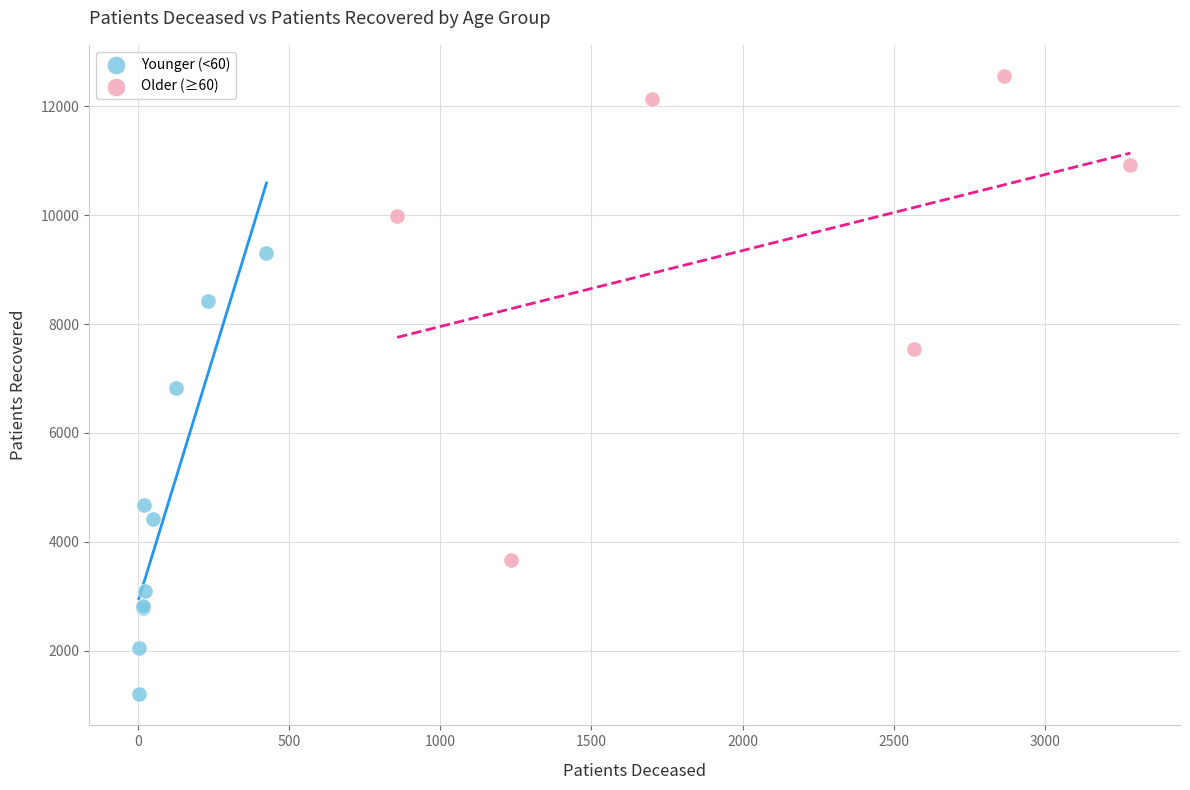

Which series has the largest Y range (max minus min)?

Older (≥60)